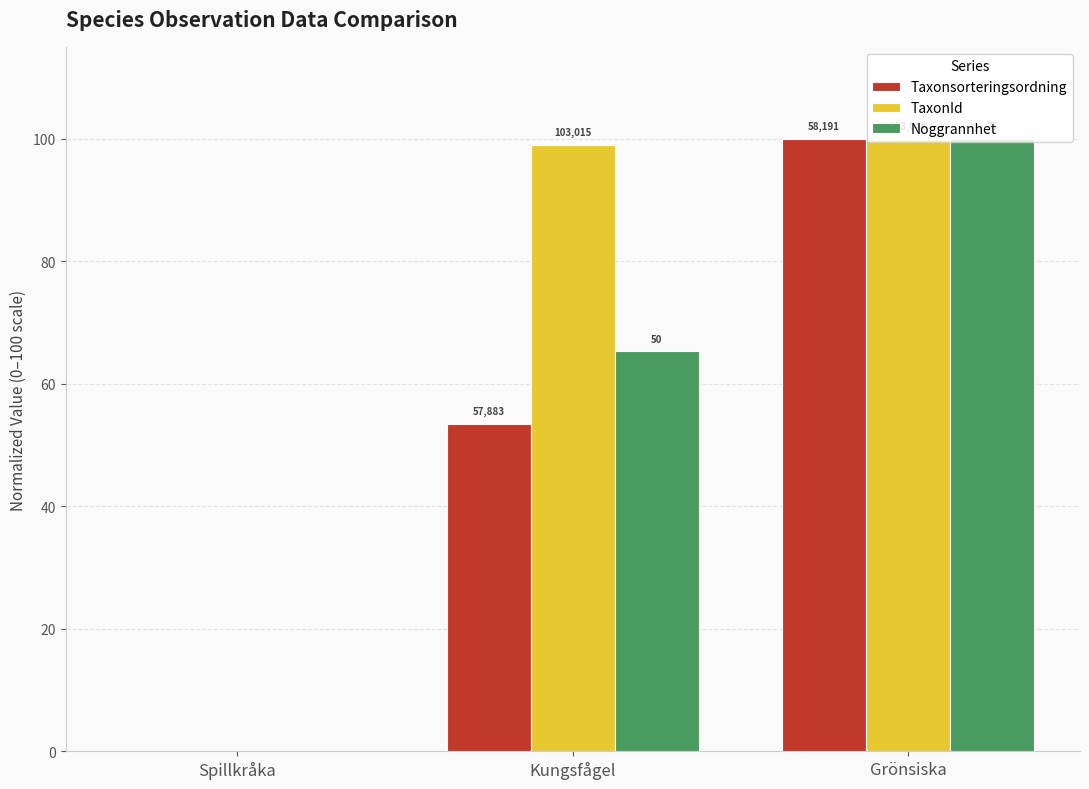

What is the difference between the maximum and minimum values in the Taxonsorteringsordning series?

100.0